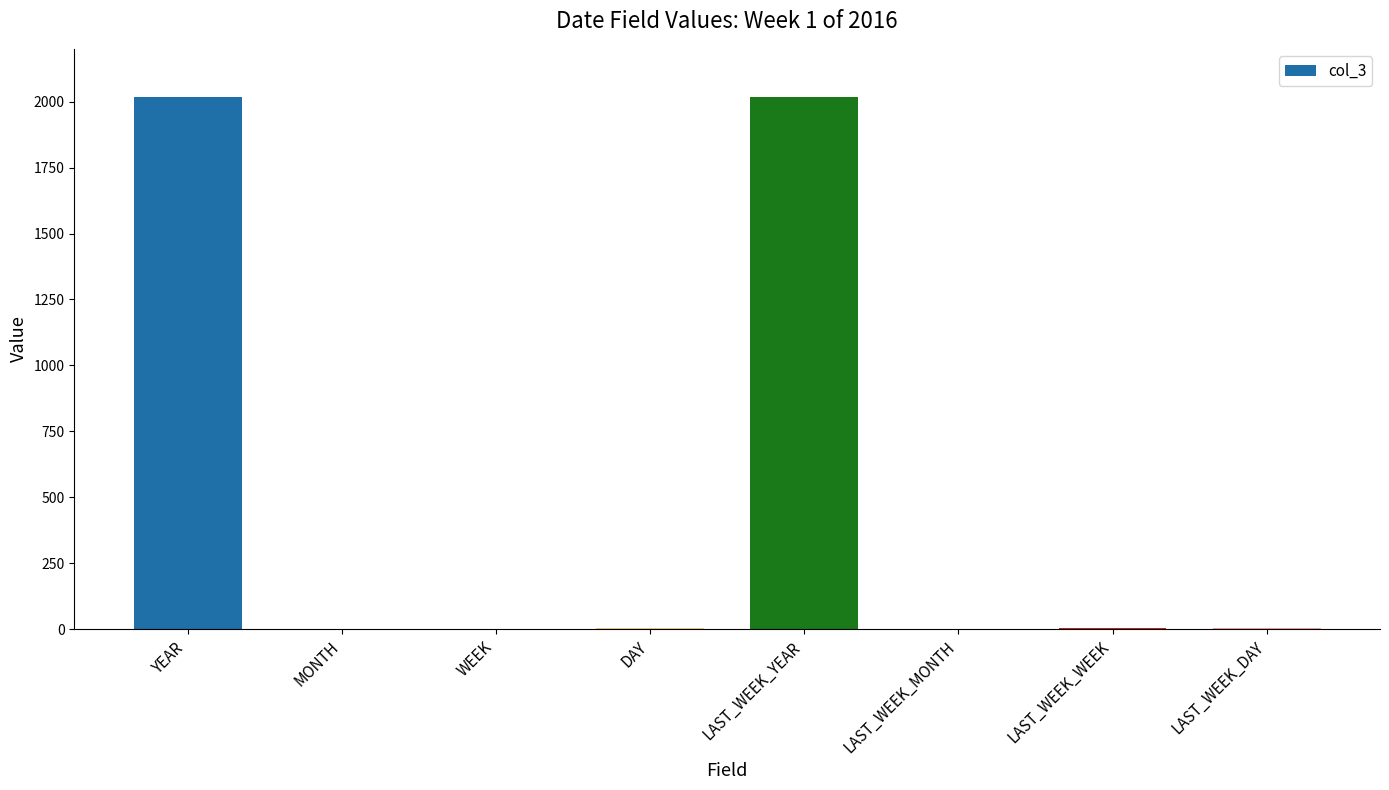

True or false: the data shows 2016 at LAST_WEEK_YEAR.

True